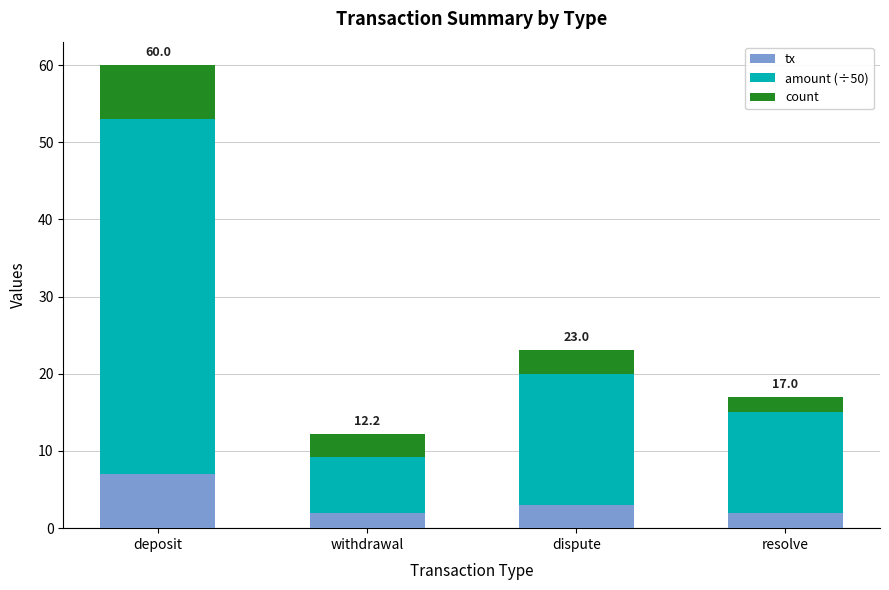

What is the average value of the tx series?

3.5